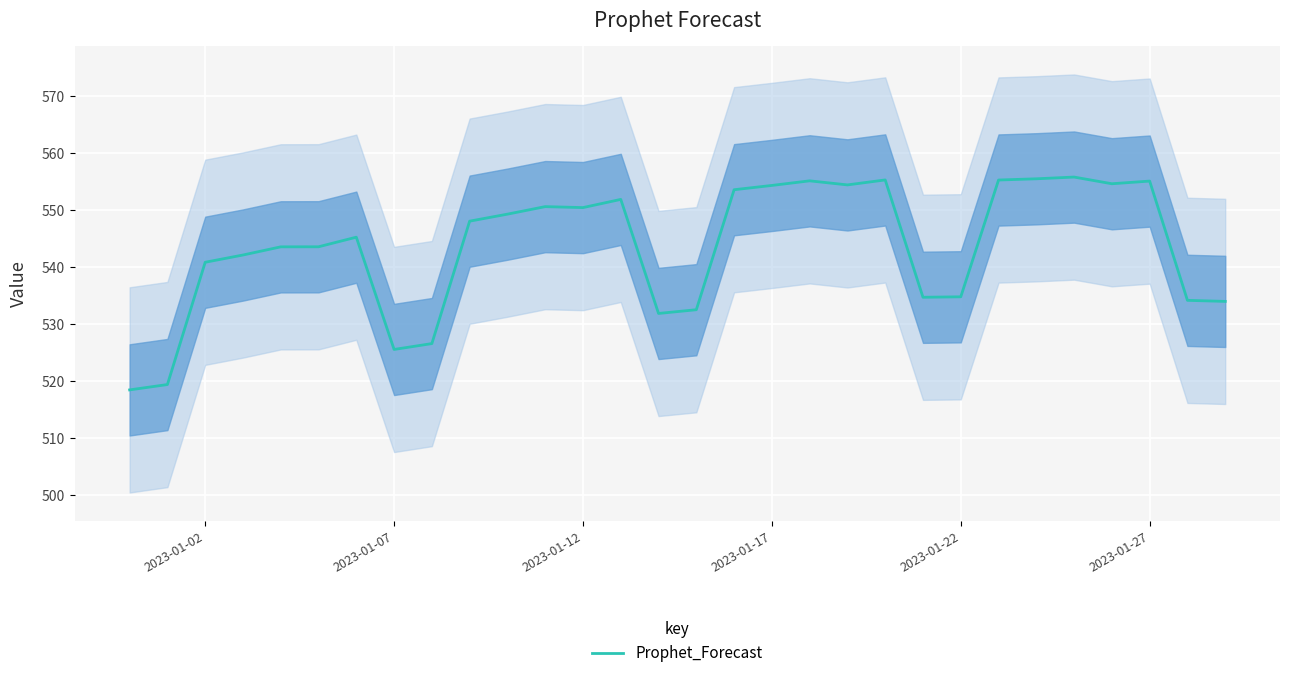

Is this an area chart (filled region under the line)?

No